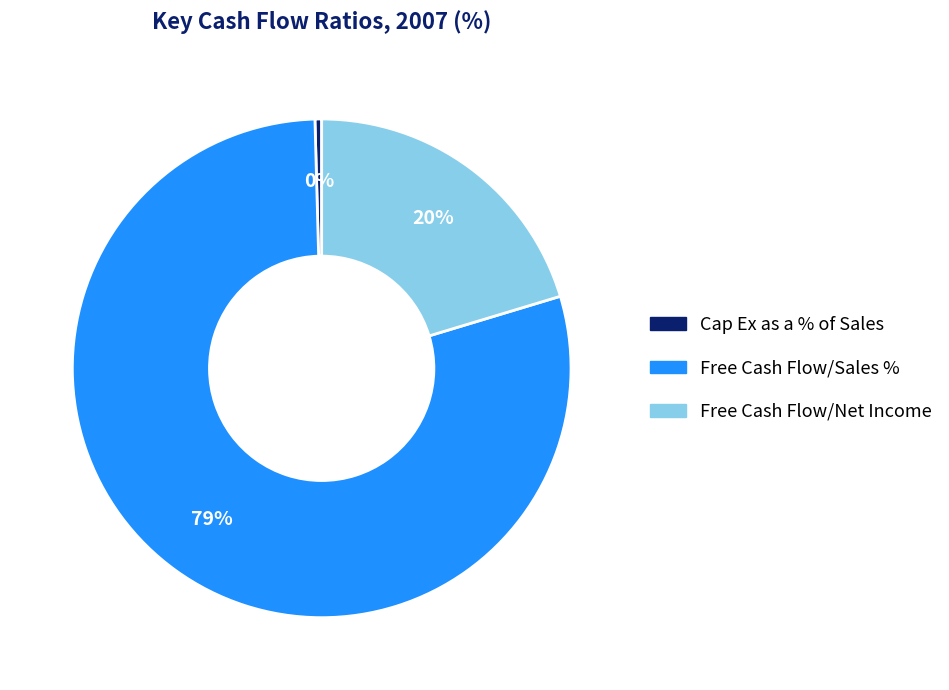

True or false: Free Cash Flow/Net Income accounts for 13% of the total.

False